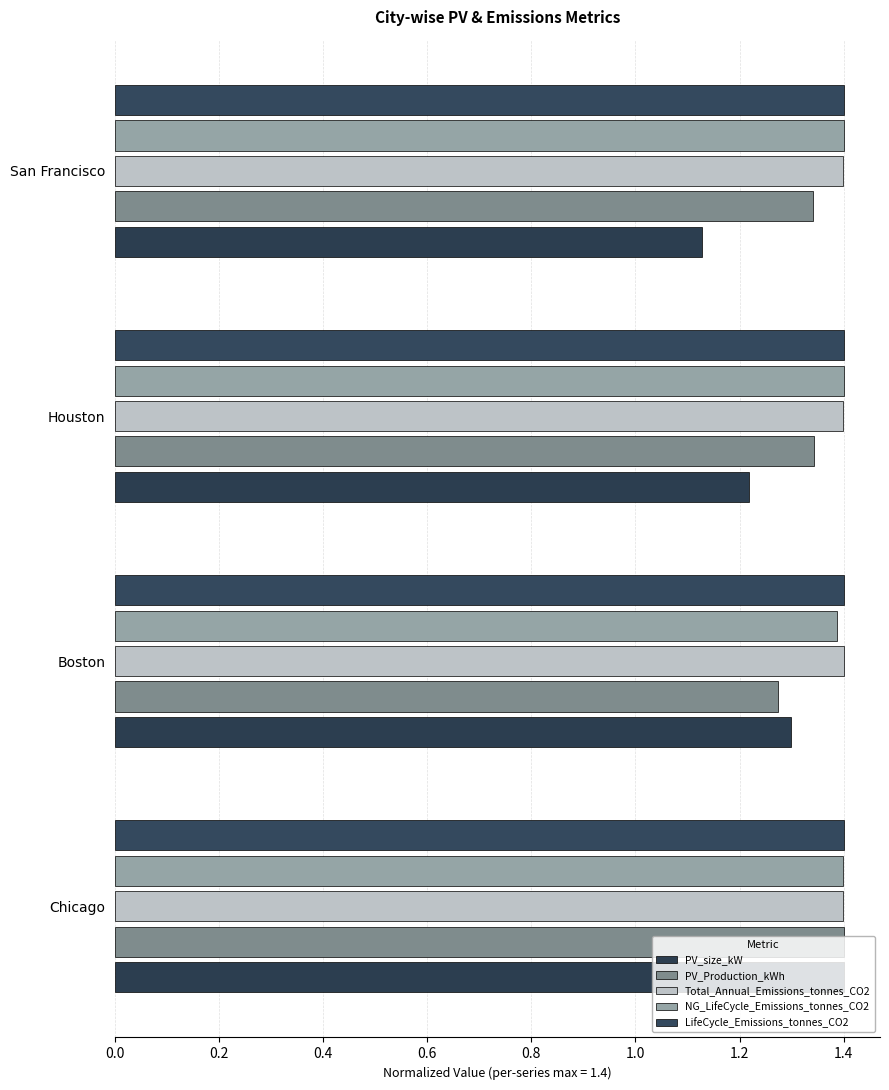

What is the maximum value shown in the chart?

1.4